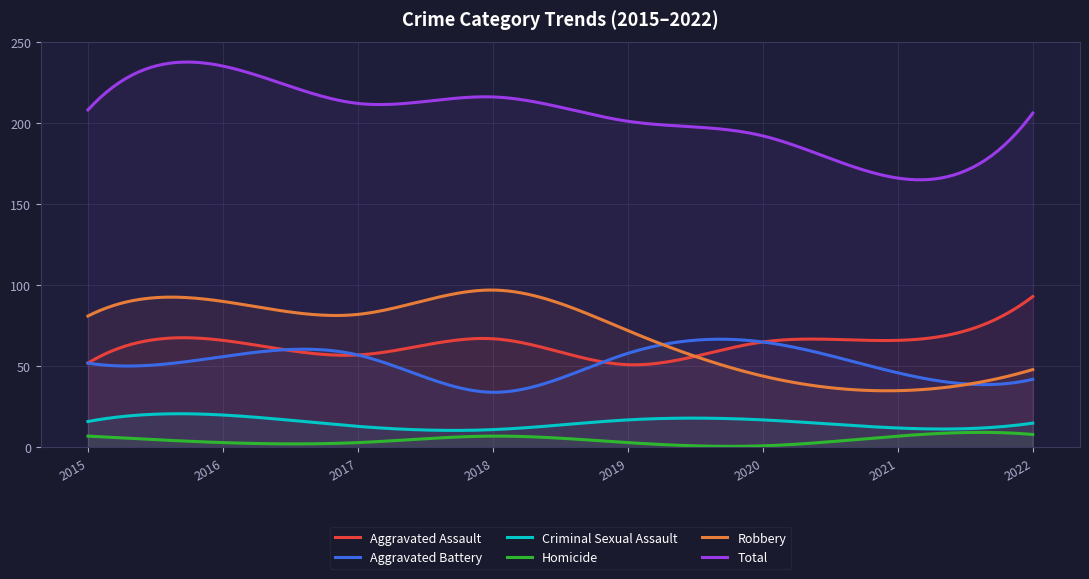

Read the Total value at 2017, to the nearest 10.

210